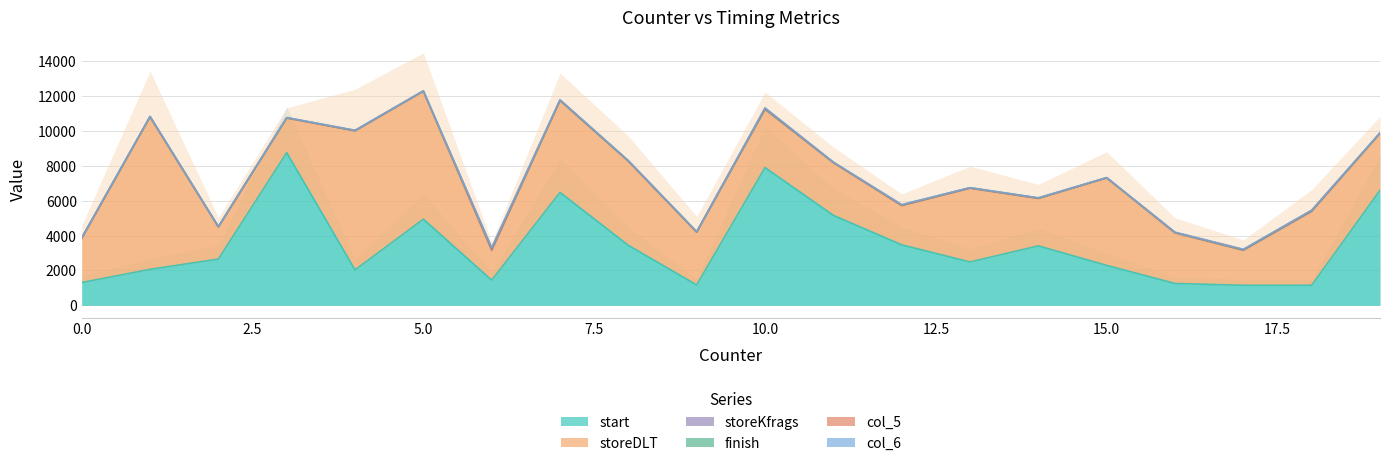

Where is storeKfrags nearest to the value 34?

18